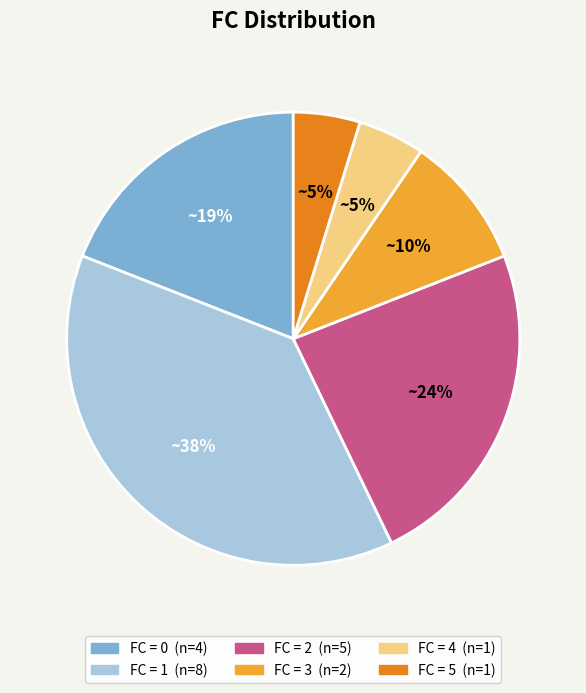

Is there any slice that represents more than half of the pie?

No